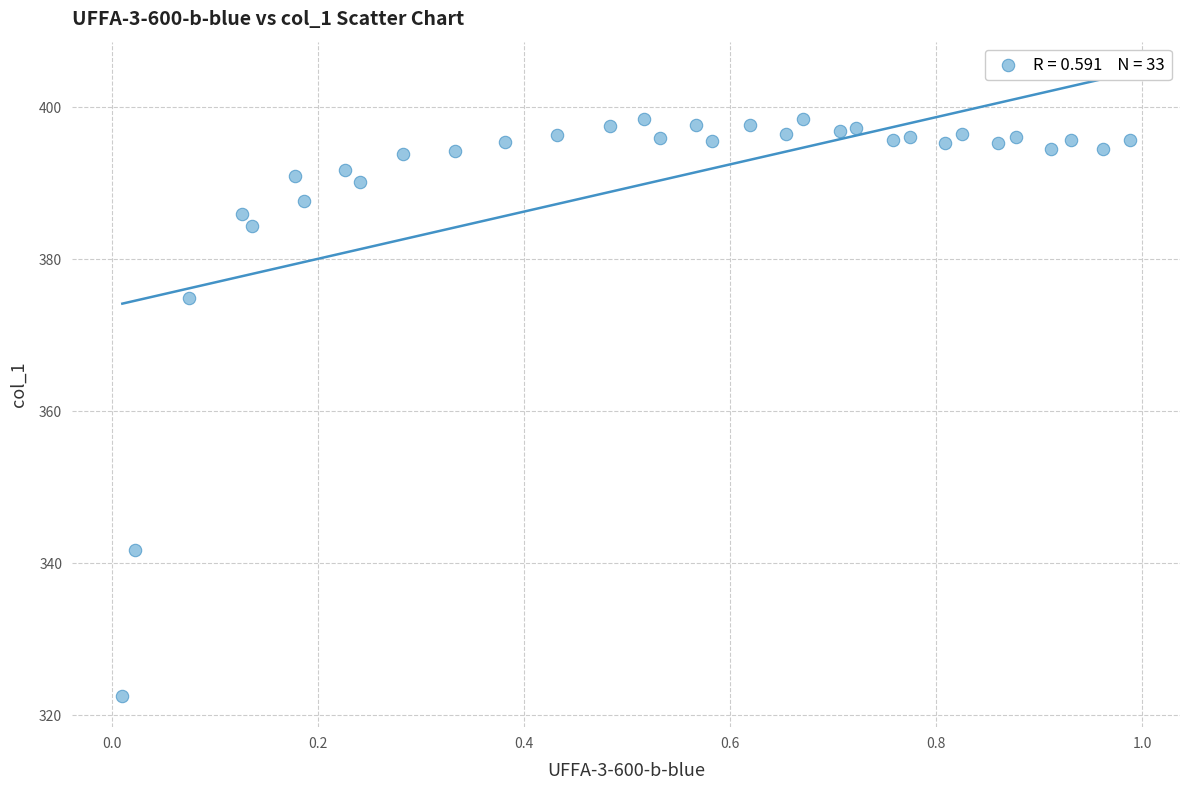

What Y value in the scatter plot is closest to 360?

374.9